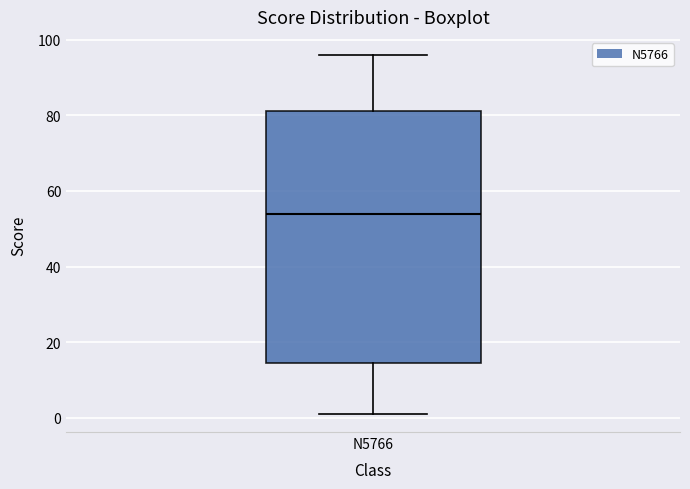

Read this box plot against the y-axis: the position of the median line, the range covered by the box, and the ends of both whiskers. The values are not printed on the chart, so give them approximately, as read against the axis.

median 54, box 14 to 82, whiskers 2 to 96